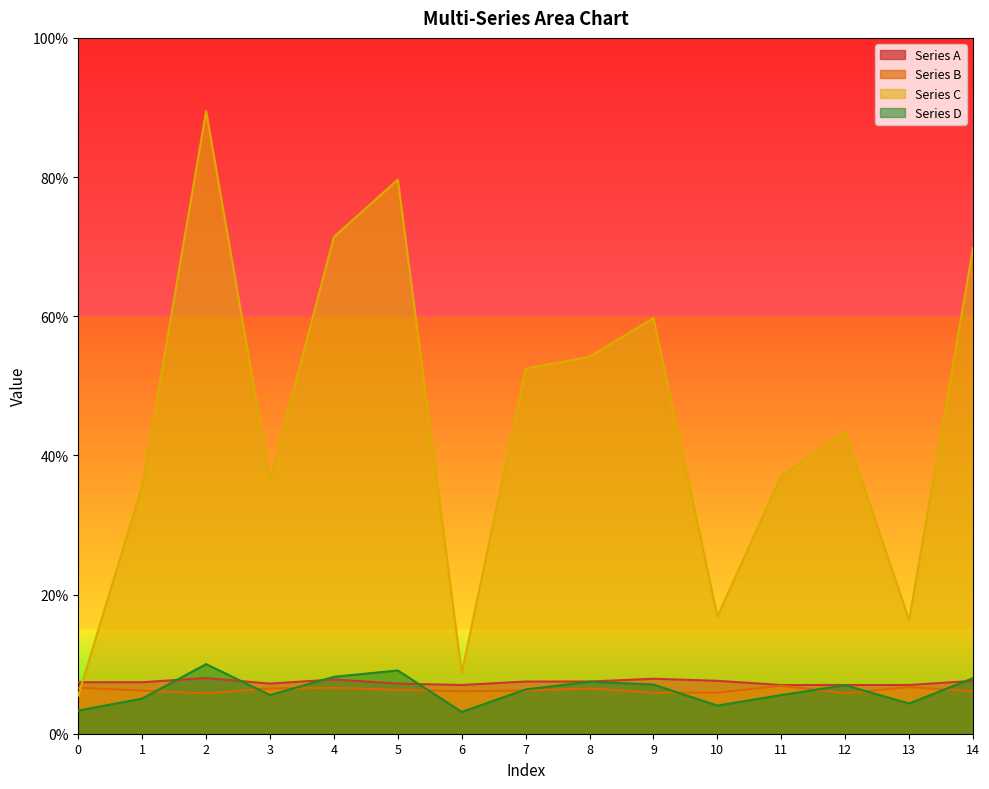

What is the sum of all Series D values?

0.9